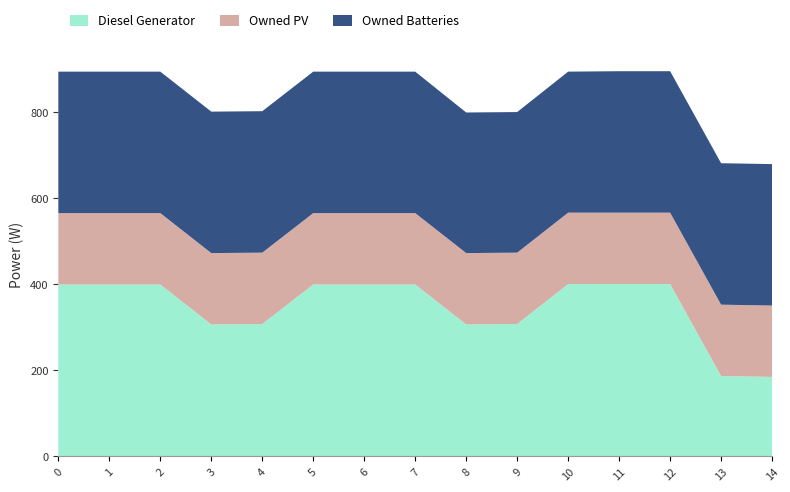

Reading left to right, transcribe all the data shown in this chart.

Diesel Generator: 0=400	1=400	2=400	3=307	4=308	5=400	6=400	7=400	8=307	9=308	10=401	11=401	12=401	13=187	14=185
Owned PV: 0=166	1=166	2=166	3=166	4=166	5=166	6=166	7=166	8=166	9=166	10=166	11=166	12=166	13=166	14=166
Owned Batteries: 0=329	1=329	2=329	3=329	4=329	5=329	6=329	7=329	8=327	9=327	10=328	11=329	12=329	13=329	14=329